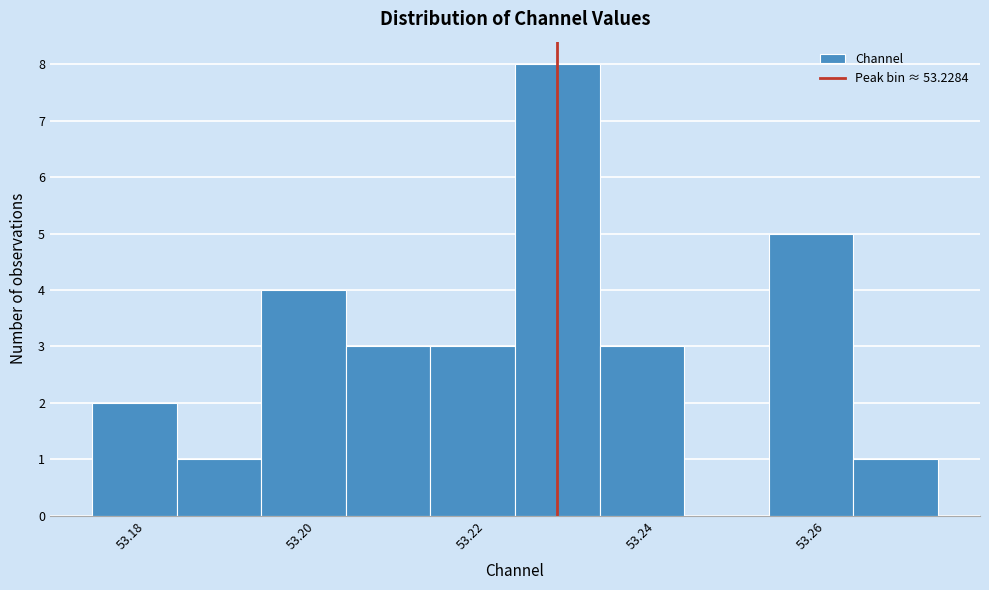

Reading left to right, list every bar in this chart as the range it spans on the x-axis followed by its height. Neither the bar edges nor the heights are printed on the chart, so give them approximately, as read against the axes.

53.174 to 53.184: 2
53.184 to 53.194: 1
53.194 to 53.204: 4
53.204 to 53.214: 3
53.214 to 53.224: 3
53.224 to 53.234: 8
53.234 to 53.244: 3
53.244 to 53.254: 0
53.254 to 53.264: 5
53.264 to 53.274: 1